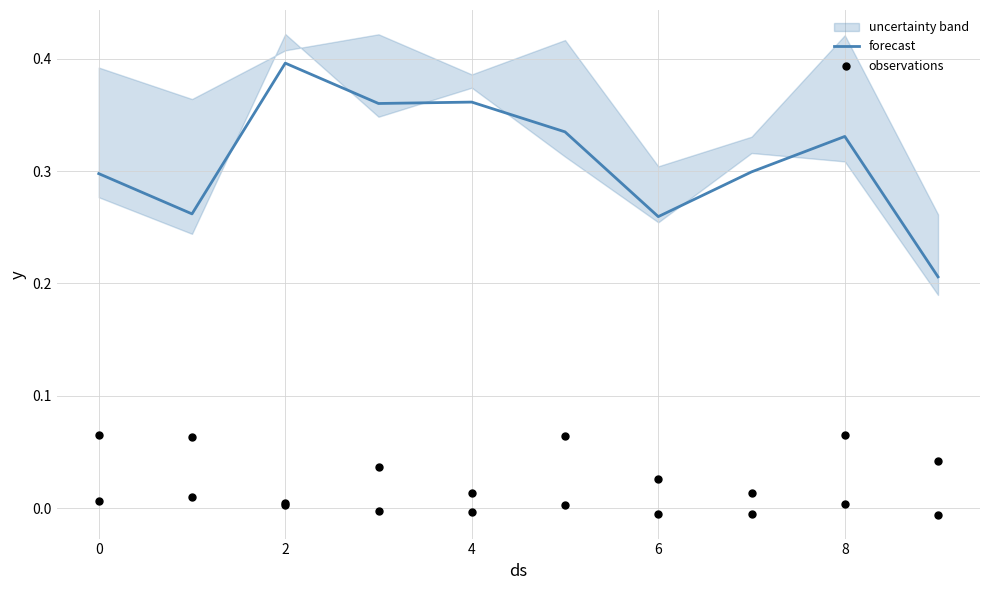

At which category is the sum across all series the highest?

2